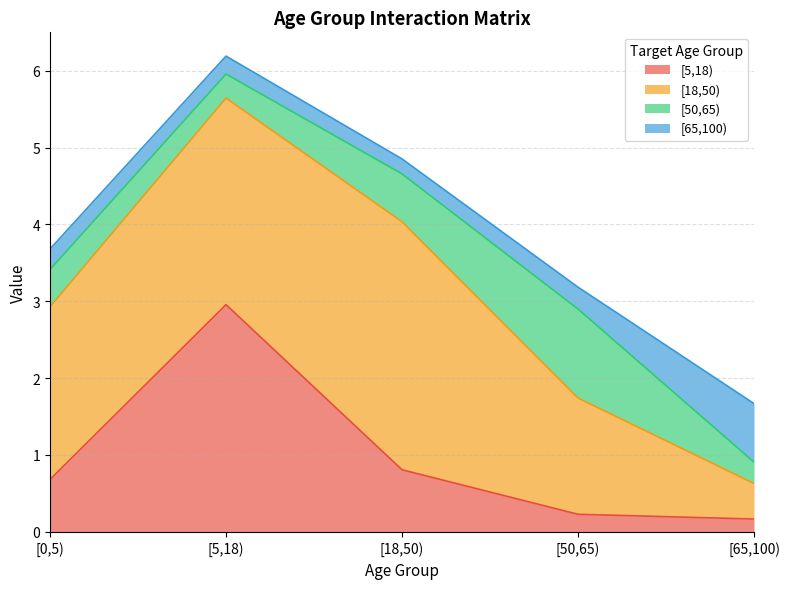

How many times do [5,18) and [50,65) cross each other?

1